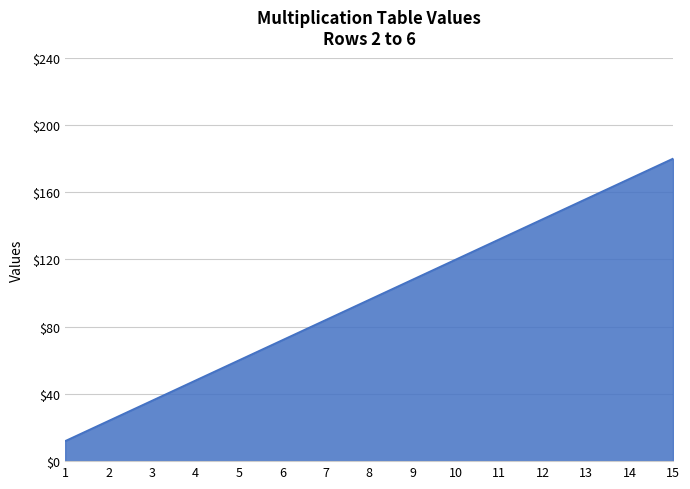

List the labels in order of value, smallest first.

1, 2, 3, 4, 5, 6, 7, 8, 9, 10, 11, 12, 13, 14, 15